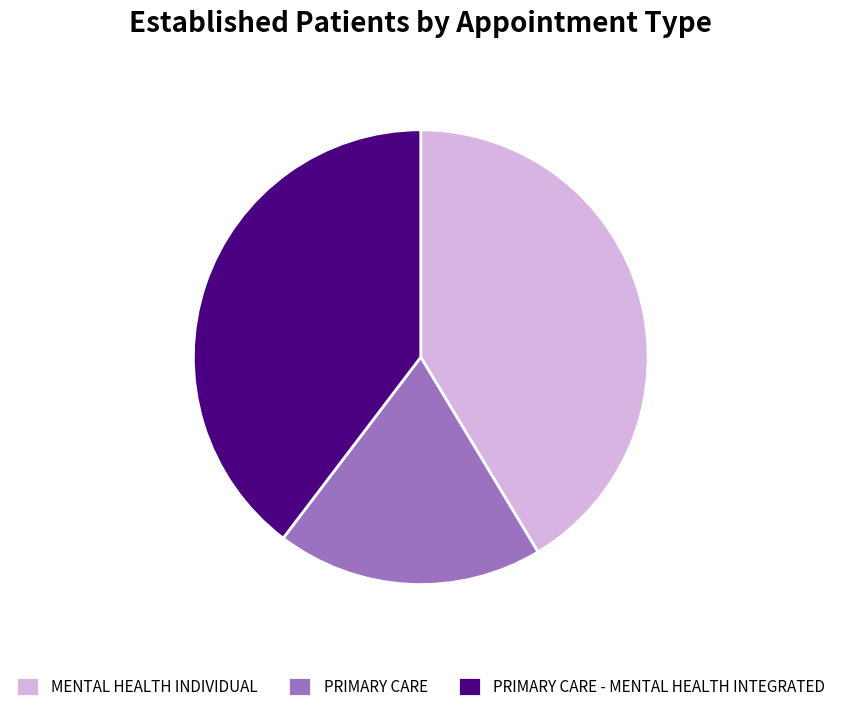

What is the largest slice in the pie chart?

MENTAL HEALTH INDIVIDUAL